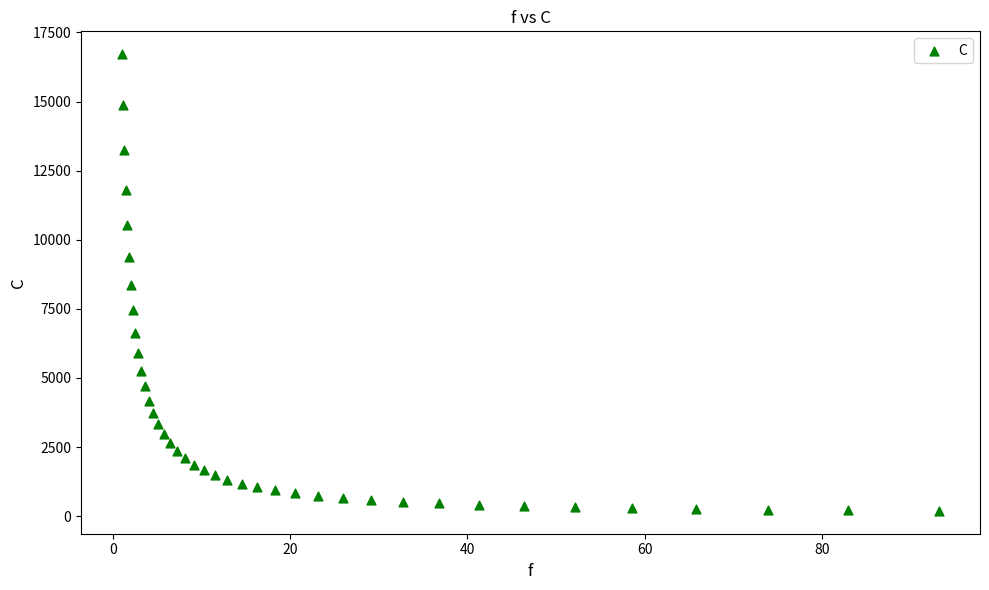

What is the range of X values (max minus min)?

92.3